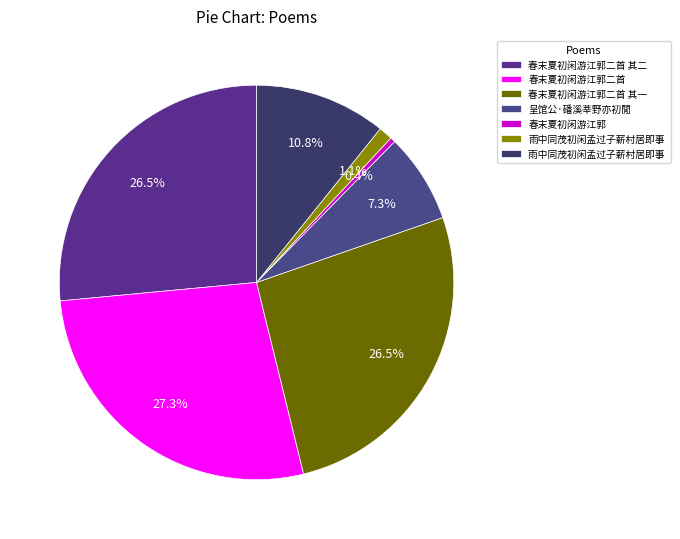

Rank the categories by value from lowest to highest.

春末夏初闲游江郭, 雨中同茂初闲孟过子薪村居即事, 呈馆公·磻溪莘野亦初閒, 雨中同茂初闲孟过子薪村居即事 , 春末夏初闲游江郭二首 其一, 春末夏初闲游江郭二首 其二, 春末夏初闲游江郭二首